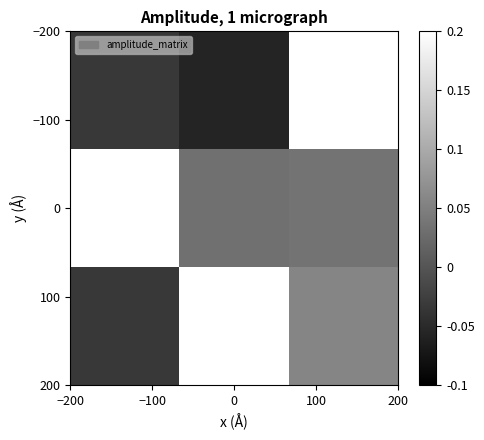

What is the smallest value displayed?

-0.1